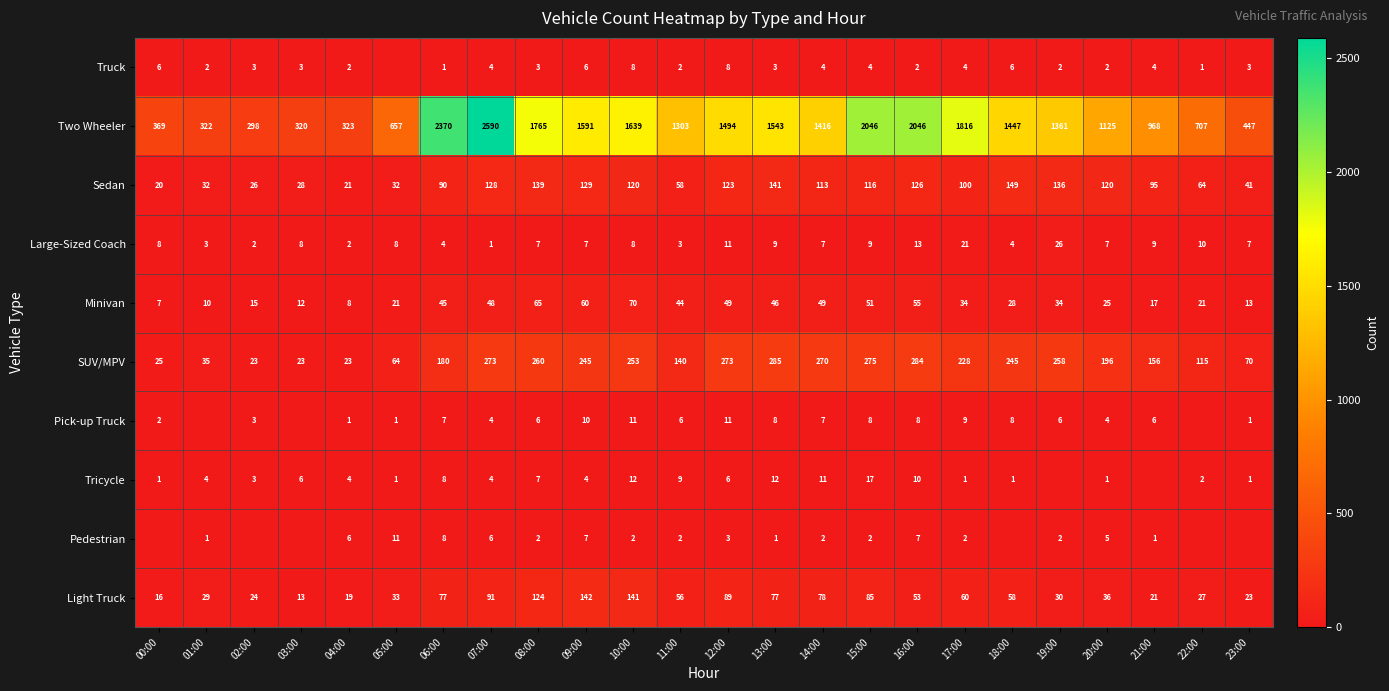

Which category has the lowest value in the Large-Sized Coach series?

07:00